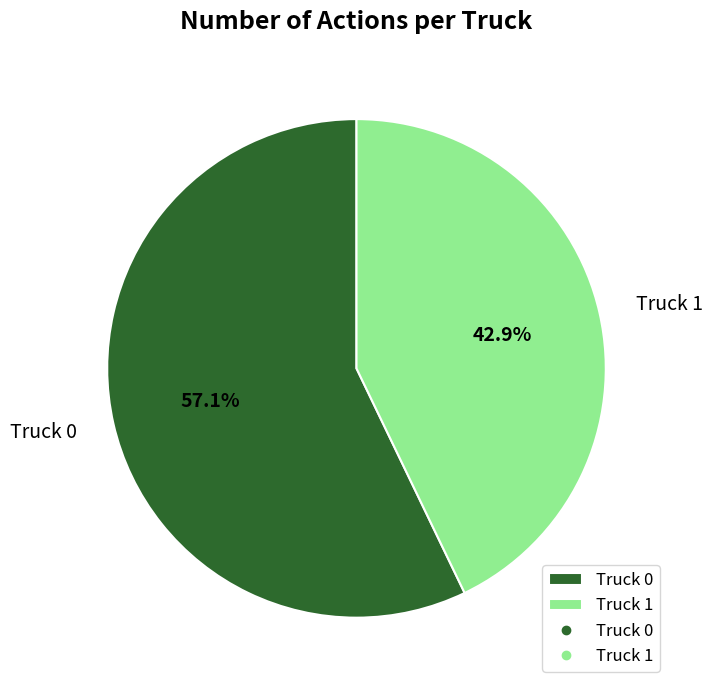

To the nearest percent, what percentage of the pie is Truck 0?

57%